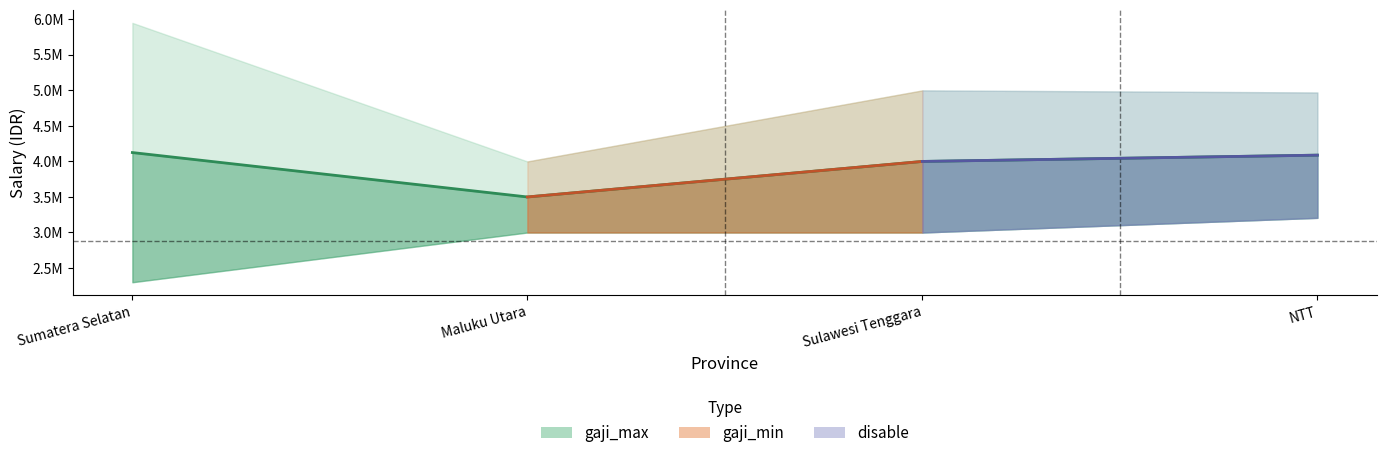

Reading left to right, extract all data points from this chart.

Sumatera Selatan=4125000	Maluku Utara=3500000	Sulawesi Tenggara=4000000	NTT=4088450